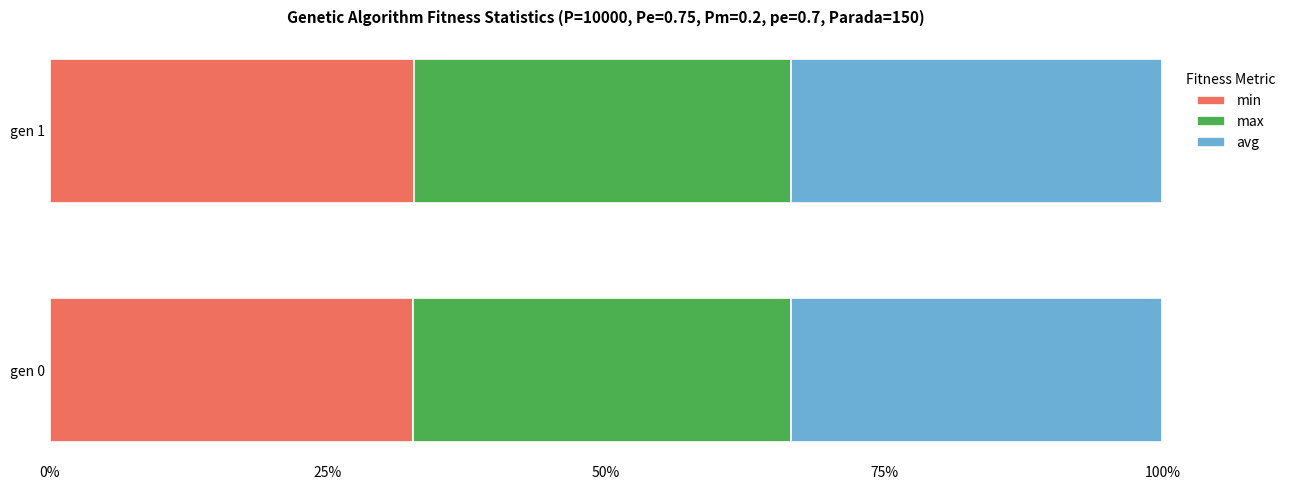

True or false: min has a value of 49.9 at gen 0.

False